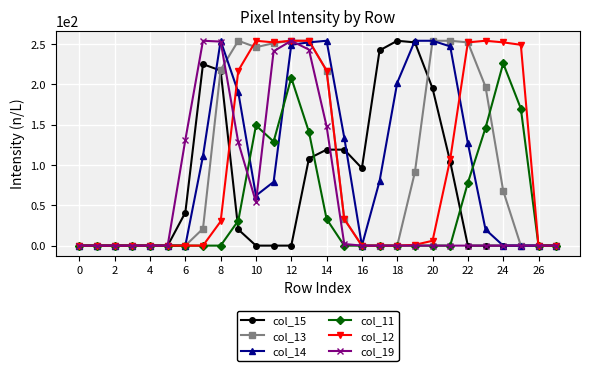

Is this an area chart (filled region under the line)?

No